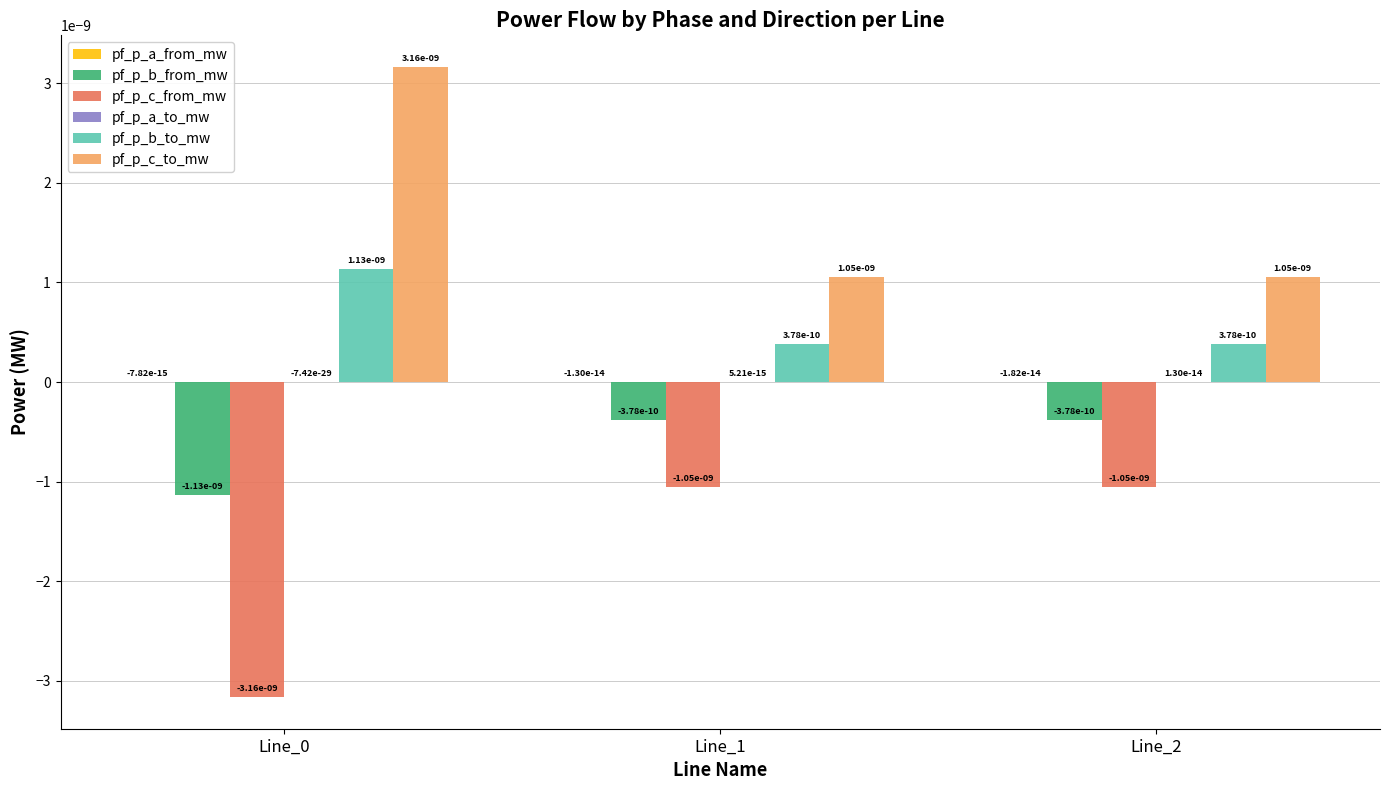

How many categories are shown in the chart?

3